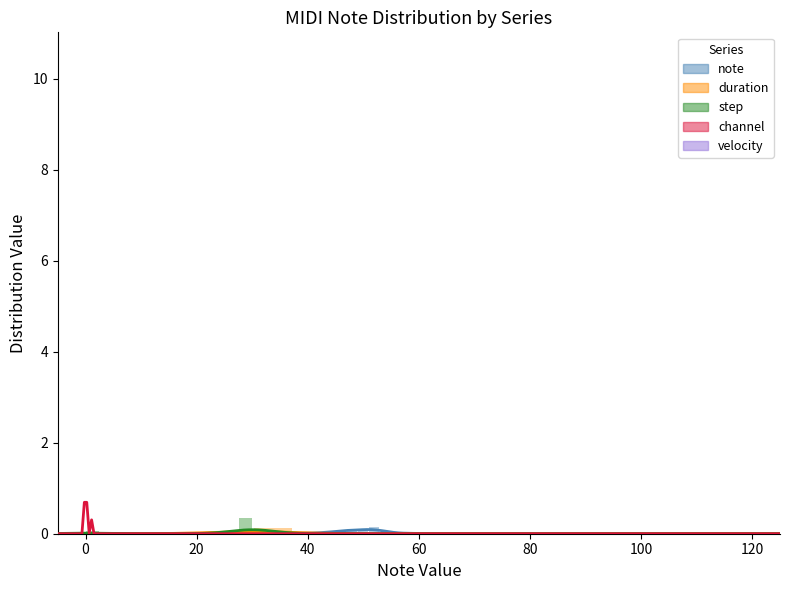

Reading left to right, what are all the values shown in this chart?

note: 0.0	0.0	0.0	0.0	0.0	0.0	0.1	0.1	0.2	0.1	0.0	0.0
duration: 0.1	0.0	0.0	0.0	0.0	0.0	0.0	0.0	0.0	0.0	0.0	0.0
step: 0.1	0.0	0.0	0.0	0.0	0.0	0.0	0.0	0.0	0.0	0.0	0.3
channel: 10.5	0.0	0.0	0.0	0.0	0.0	0.0	0.0	0.0	0.0	0.0	1.5